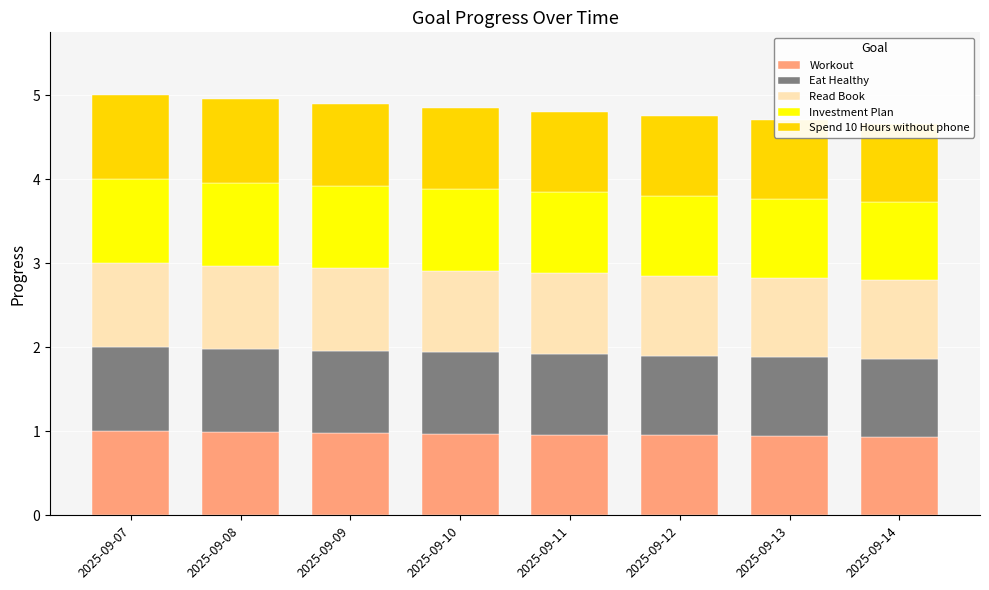

Reading right to left, extract all data points from this chart.

Workout: 2025-09-14=0.9	2025-09-13=0.9	2025-09-12=1.0	2025-09-11=1.0	2025-09-10=1.0	2025-09-09=1.0	2025-09-08=1.0	2025-09-07=1.0
Eat Healthy: 2025-09-14=0.9	2025-09-13=0.9	2025-09-12=1.0	2025-09-11=1.0	2025-09-10=1.0	2025-09-09=1.0	2025-09-08=1.0	2025-09-07=1.0
Read Book: 2025-09-14=0.9	2025-09-13=0.9	2025-09-12=1.0	2025-09-11=1.0	2025-09-10=1.0	2025-09-09=1.0	2025-09-08=1.0	2025-09-07=1.0
Investment Plan: 2025-09-14=0.9	2025-09-13=0.9	2025-09-12=1.0	2025-09-11=1.0	2025-09-10=1.0	2025-09-09=1.0	2025-09-08=1.0	2025-09-07=1.0
Spend 10 Hours without phone: 2025-09-14=0.9	2025-09-13=0.9	2025-09-12=1.0	2025-09-11=1.0	2025-09-10=1.0	2025-09-09=1.0	2025-09-08=1.0	2025-09-07=1.0